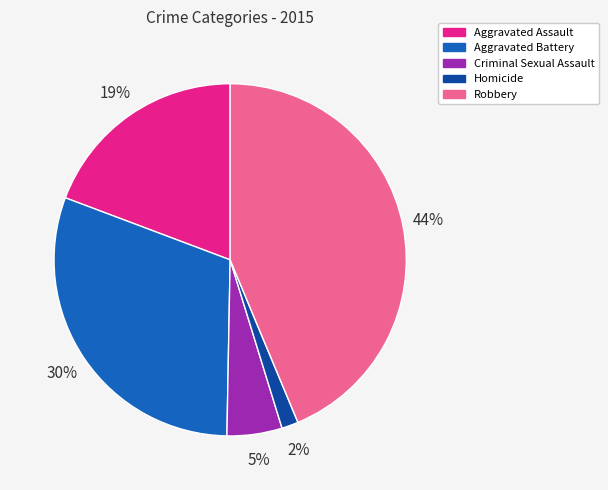

Rank the categories by value from highest to lowest.

Robbery, Aggravated Battery, Aggravated Assault, Criminal Sexual Assault, Homicide